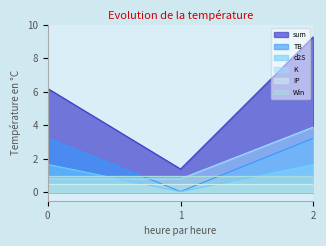

What are all the series names shown in the legend?

sum, TB, d2S, K, IP, Win